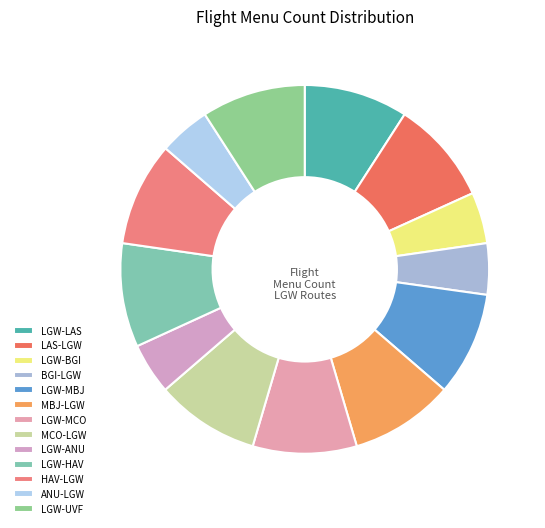

To the nearest percent, what is the difference between the largest and smallest slice percentages?

5%